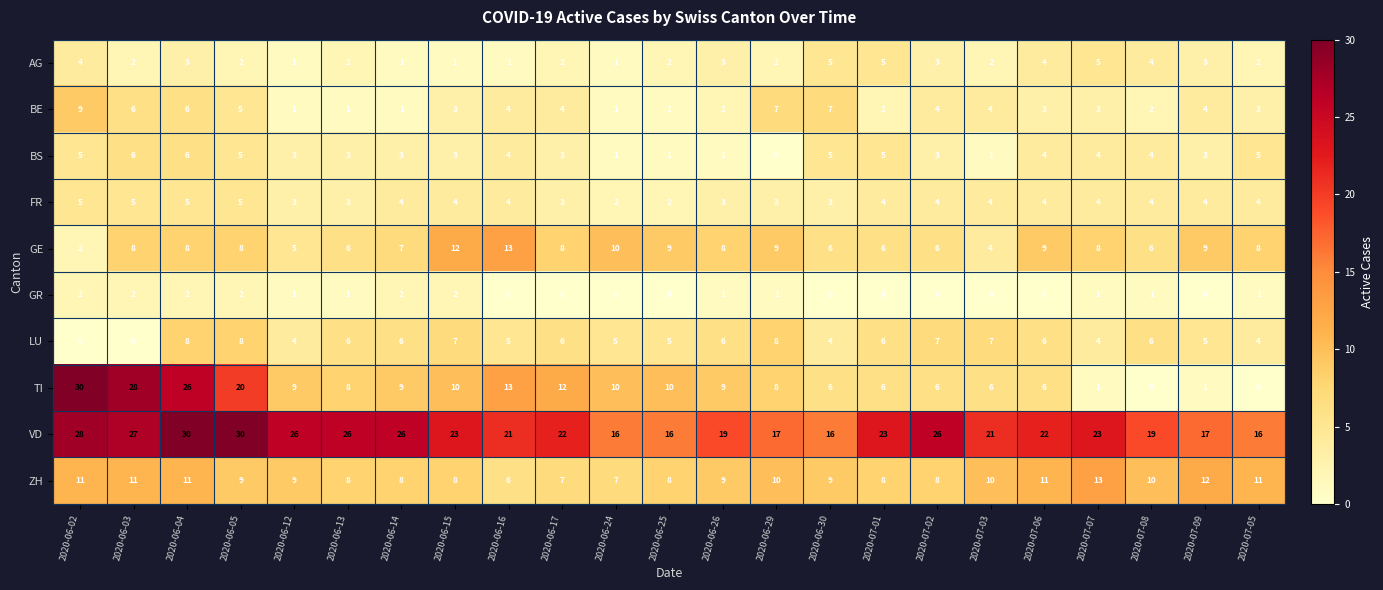

What is the sum of the BS values at 2020-07-02 and 2020-06-15?

6